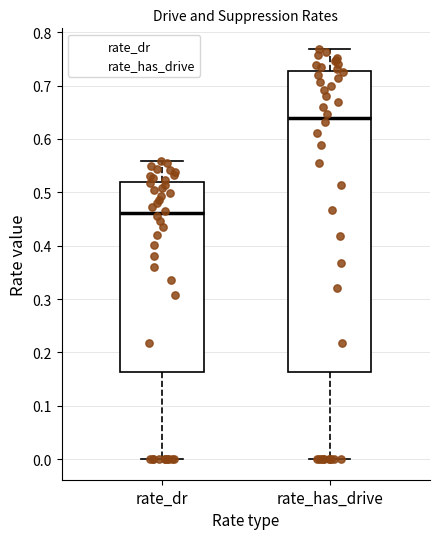

Reading left to right, transcribe this box plot: for each box, give where its median line is, the range the box spans, and where its two whiskers end, as read against the y-axis. The values are not printed on the chart, so give them approximately, as read against the axis.

rate_dr: median 0.46, box 0.16 to 0.52, whiskers 0.00 to 0.56
rate_has_drive: median 0.64, box 0.16 to 0.73, whiskers 0.00 to 0.77